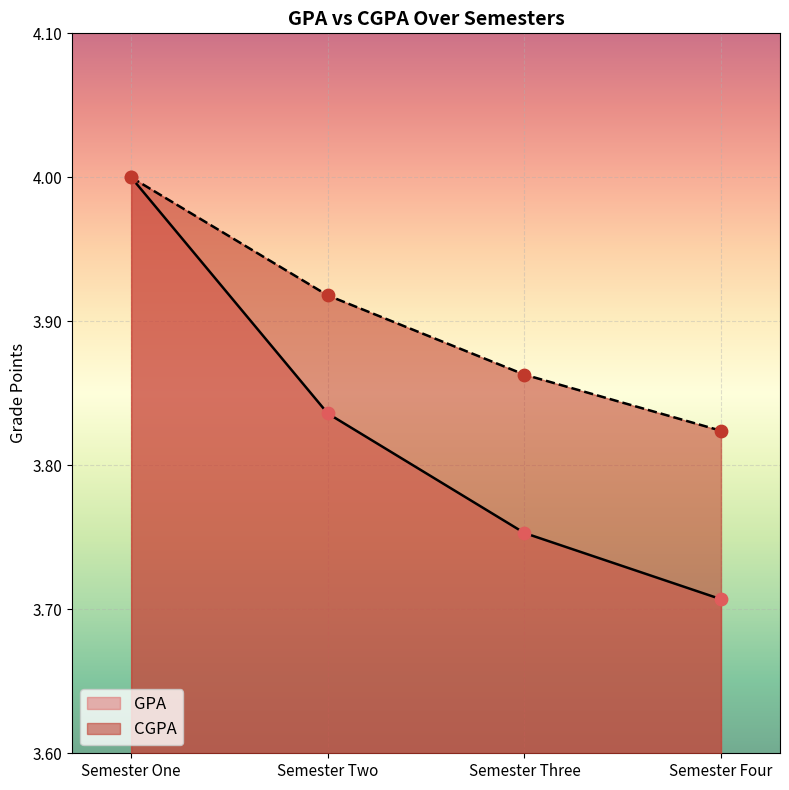

Which series has the largest total across all categories?

CGPA